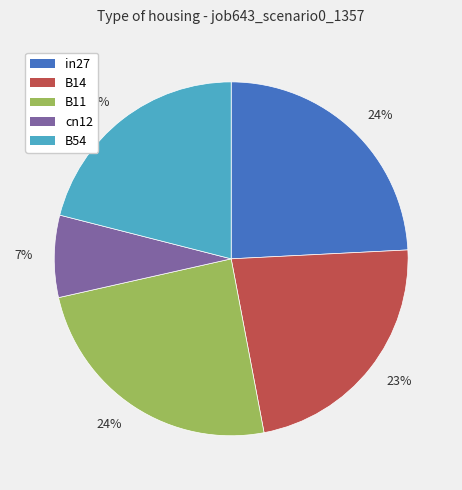

Is there a majority slice in this chart?

No